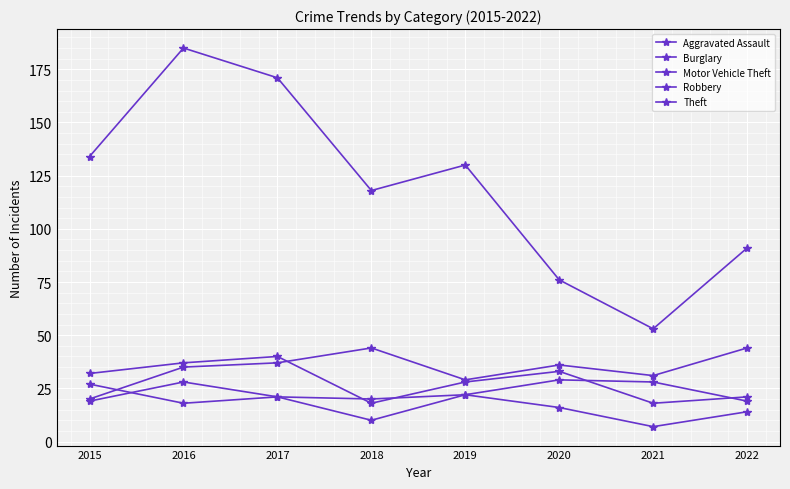

What is the sum of all Burglary values?

135